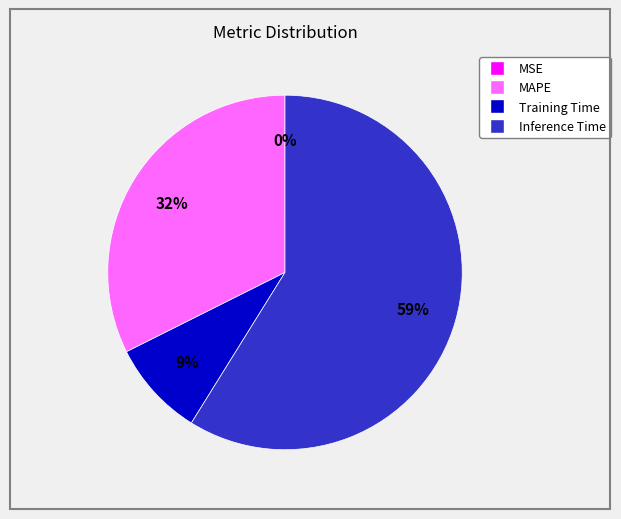

Is it true that MAPE is 32% of the pie?

True